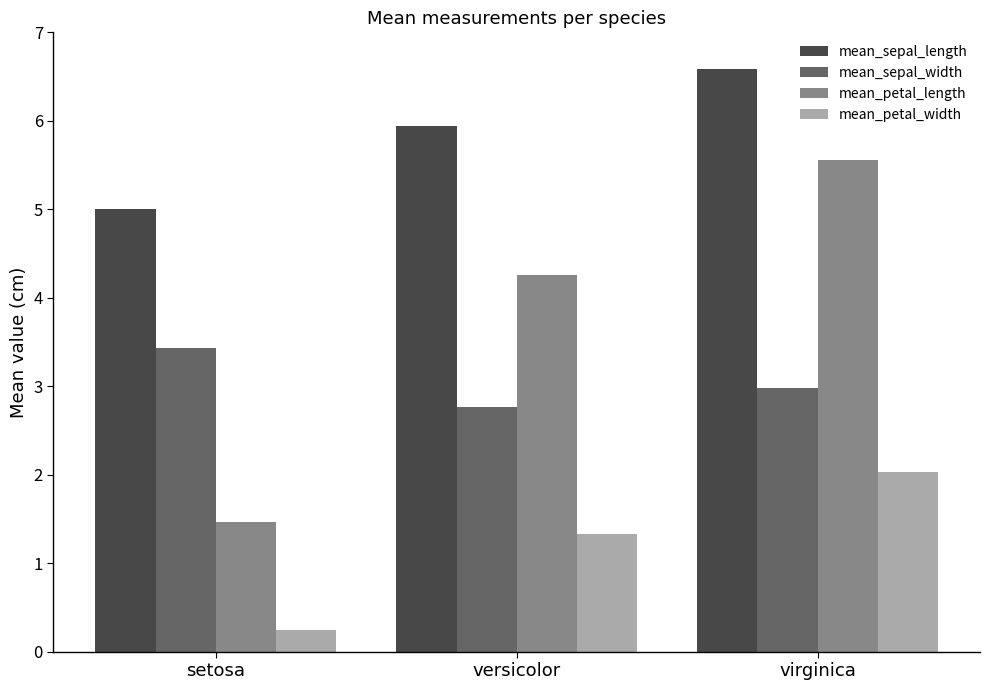

Between setosa and versicolor, which series saw the biggest shift?

mean_petal_length